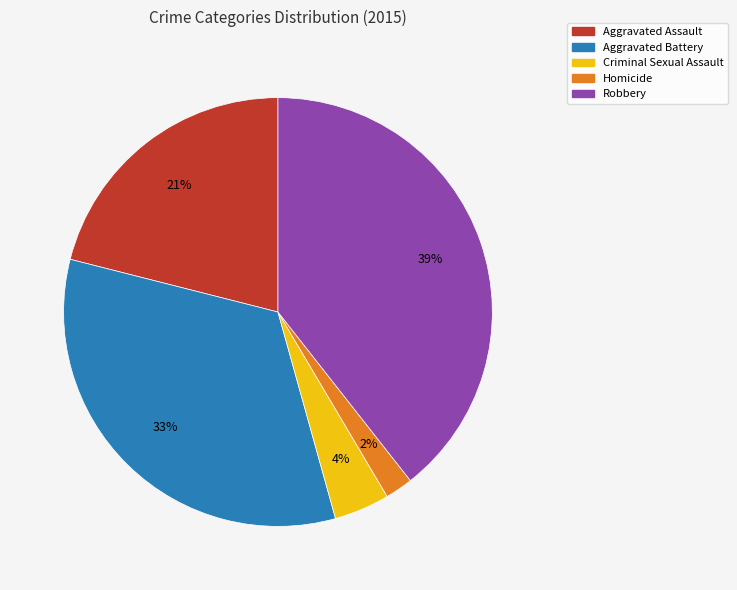

Is it true that Robbery is 27% of the pie?

False